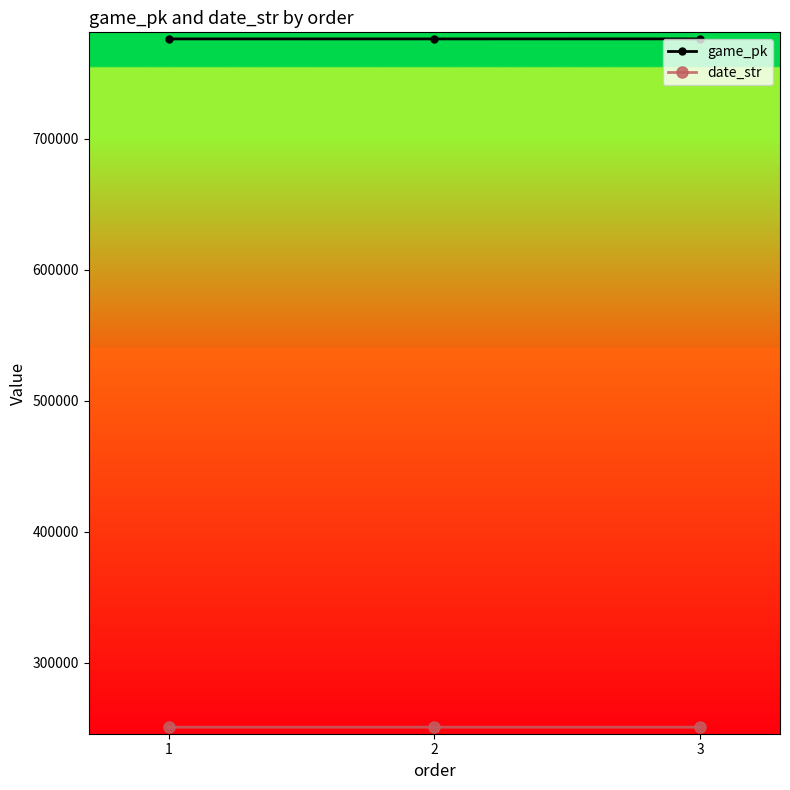

Which series has the largest total across all categories?

game_pk